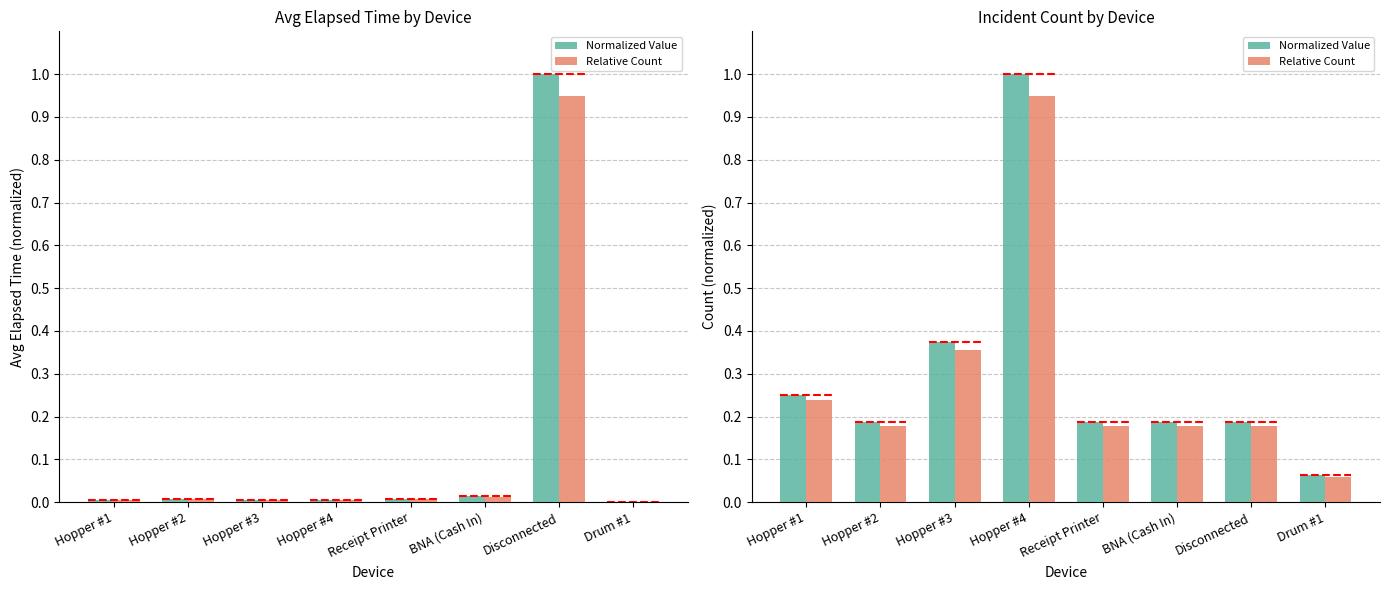

How many data points does each series have?

8